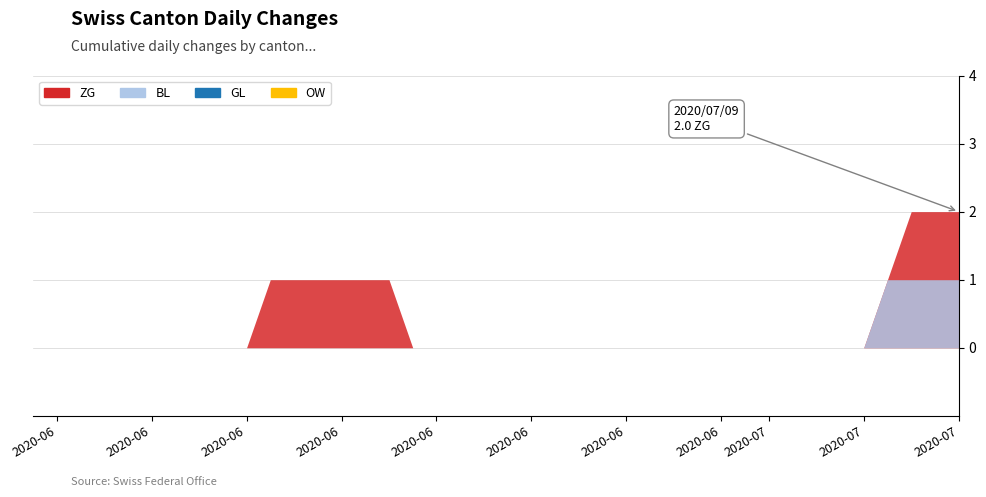

Reading left to right, extract all data points from this chart.

ZG: 0=0	1=0	2=0	3=0	4=0	5=0	6=0	7=0	8=0	9=0	10=1	11=1	12=1	13=1	14=1	15=1	16=0	17=0	18=0	19=0	20=0	21=0	22=0	23=0	24=0	25=0	26=0	27=0	28=0	29=0	30=0	31=0	32=0	33=0	34=0	35=0	36=1	37=2	38=2	39=2
BL: 0=0	1=0	2=0	3=0	4=0	5=0	6=0	7=0	8=0	9=0	10=0	11=0	12=0	13=0	14=0	15=0	16=0	17=0	18=0	19=0	20=0	21=0	22=0	23=0	24=0	25=0	26=0	27=0	28=0	29=0	30=0	31=0	32=0	33=0	34=0	35=0	36=1	37=1	38=1	39=1
GL: 0=0	1=0	2=0	3=0	4=0	5=0	6=0	7=0	8=0	9=0	10=0	11=0	12=0	13=0	14=0	15=0	16=0	17=0	18=0	19=0	20=0	21=0	22=0	23=0	24=0	25=0	26=0	27=0	28=0	29=0	30=0	31=0	32=0	33=0	34=0	35=0	36=0	37=0	38=0	39=0
OW: 0=0	1=0	2=0	3=0	4=0	5=0	6=0	7=0	8=0	9=0	10=0	11=0	12=0	13=0	14=0	15=0	16=0	17=0	18=0	19=0	20=0	21=0	22=0	23=0	24=0	25=0	26=0	27=0	28=0	29=0	30=0	31=0	32=0	33=0	34=0	35=0	36=0	37=0	38=0	39=0